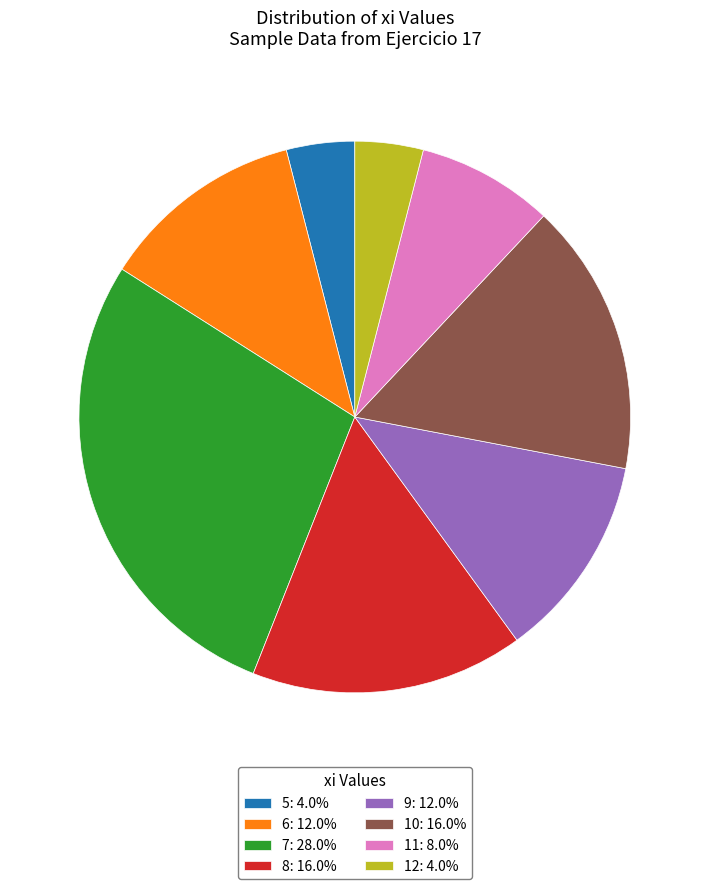

Approximately how many times larger is the value at 12: 4.0% compared to 11: 8.0%?

0.5